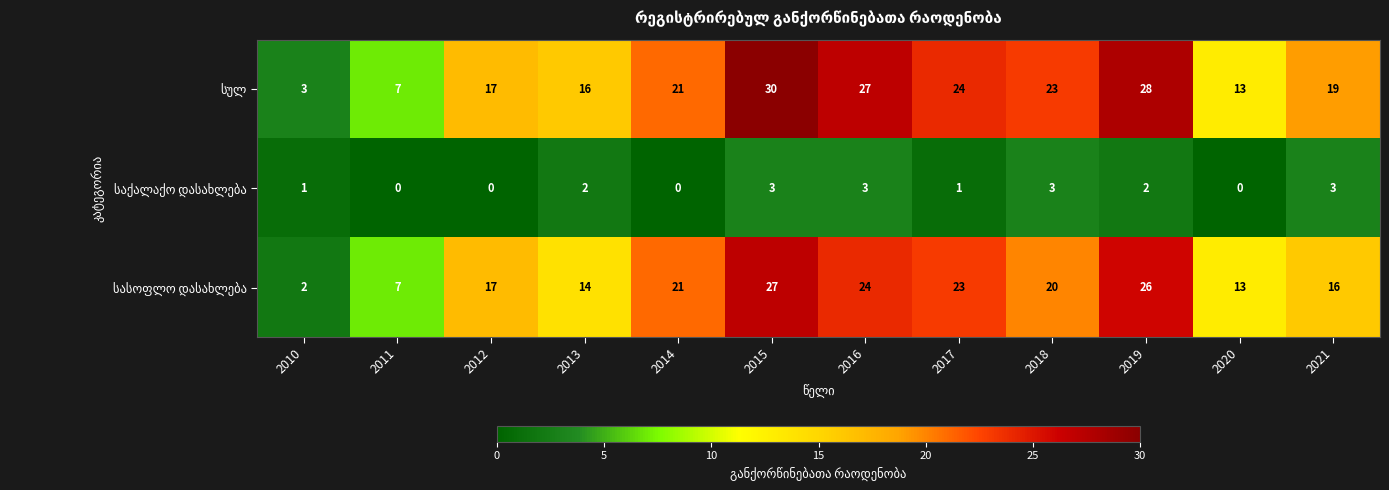

What is the maximum value shown in the chart?

30